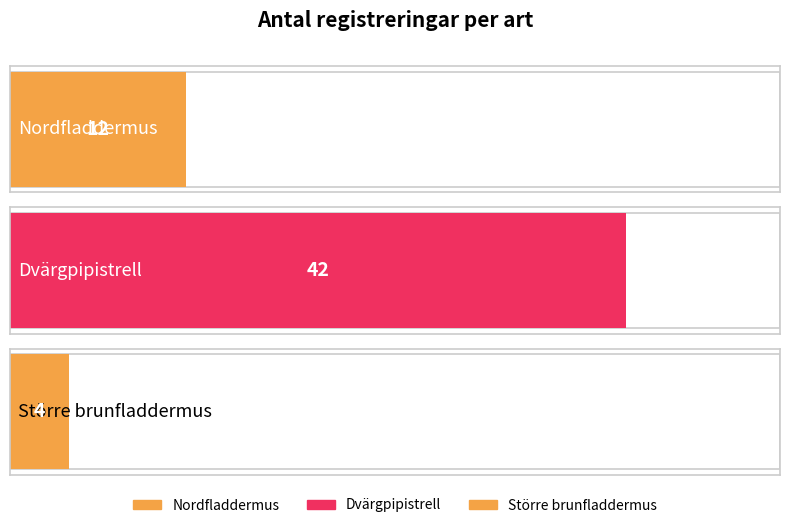

Reading right to left, list all the values displayed in this chart.

Större brunfladdermus=4	Dvärgpipistrell=42	Nordfladdermus=12